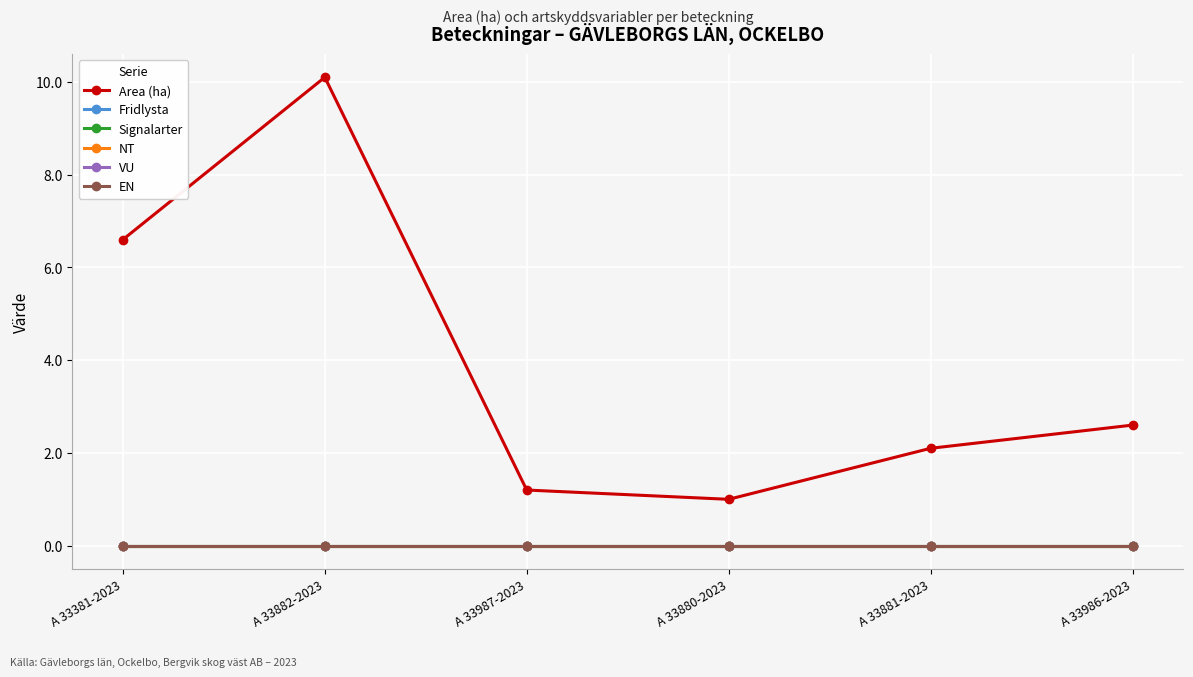

At which category is the sum across all series the highest?

A 33882-2023